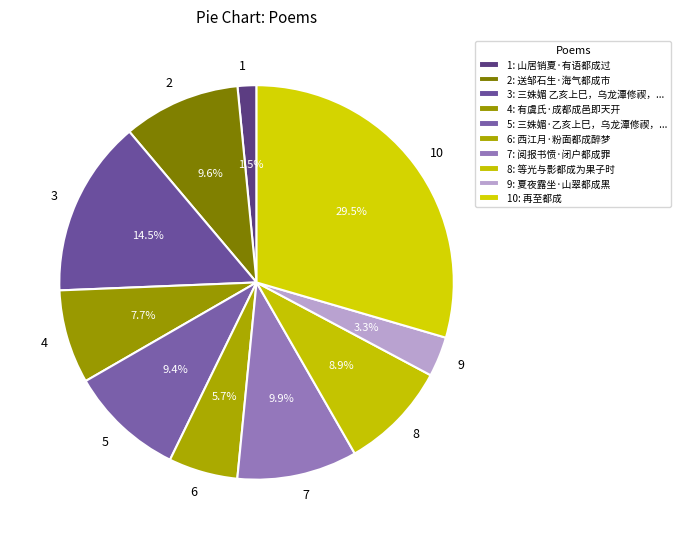

What is the ratio of the value at 3 to the value at 8?

1.6